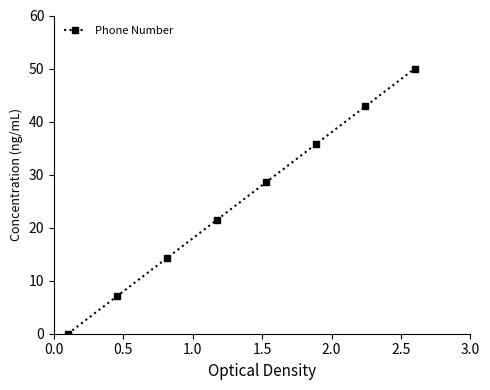

True or false: the data has more than 2 interior local peaks.

False